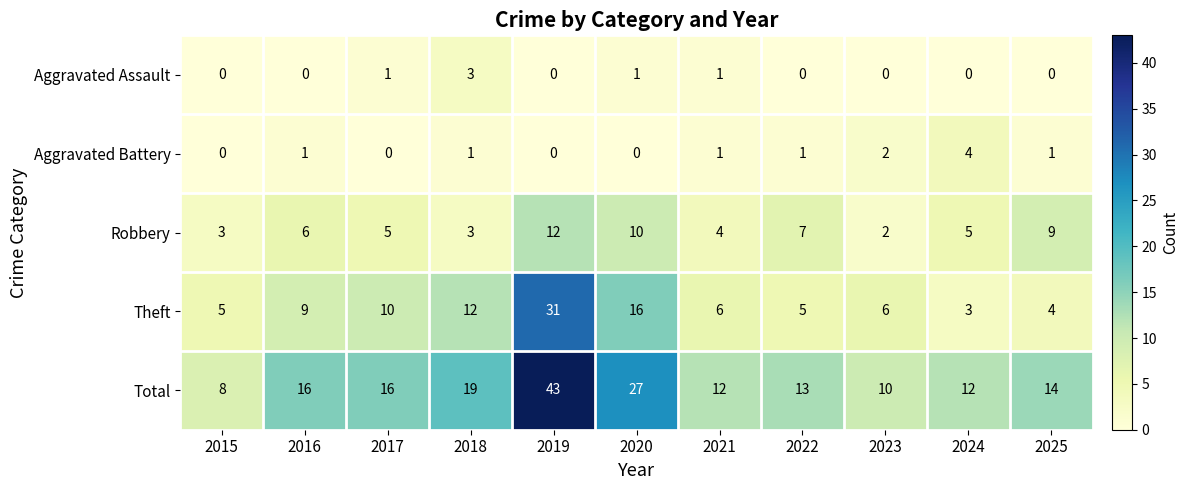

What is the sum of the Aggravated Assault values at 2018 and 2020?

4